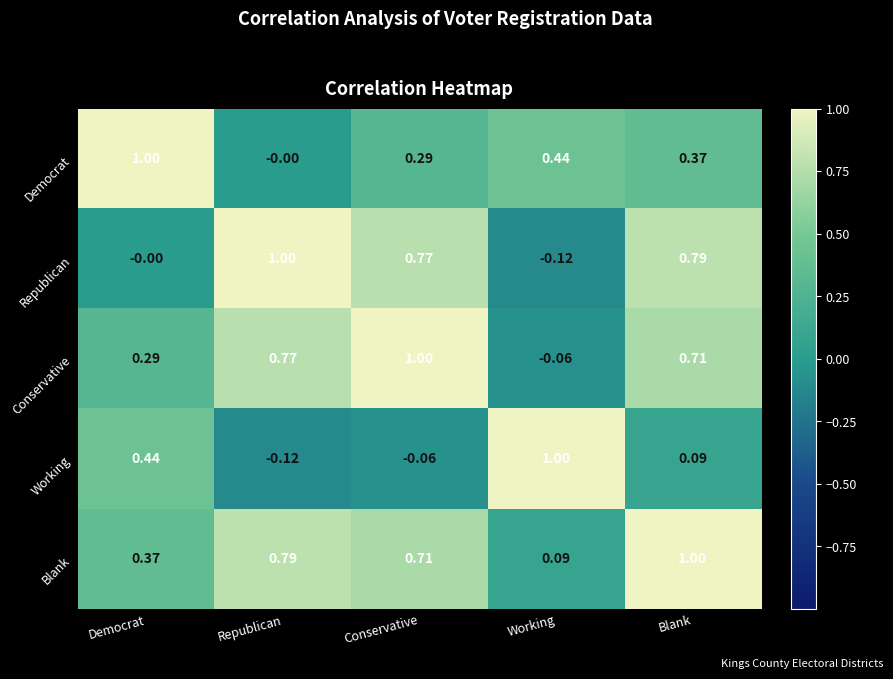

Where does the Working series first go above 0?

Democrat